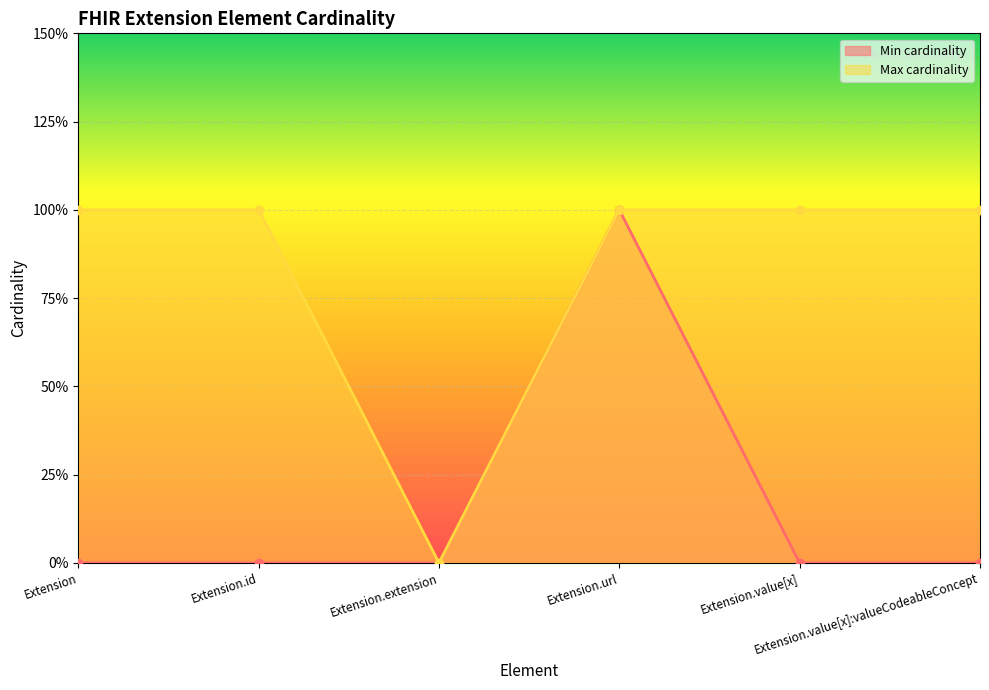

Reading left to right, extract all data points from this chart.

Min cardinality: 0	0	0	1	0	0
Max cardinality: 1	1	0	1	1	1